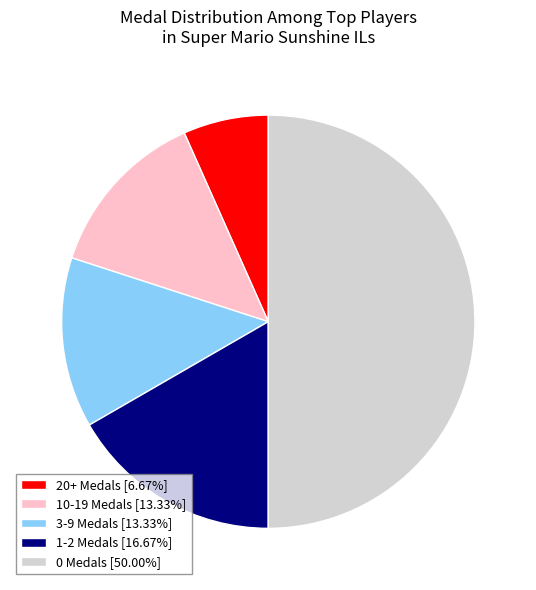

Combined, do 3-9 Medals [13.33%] and 20+ Medals [6.67%] account for over 50%?

No